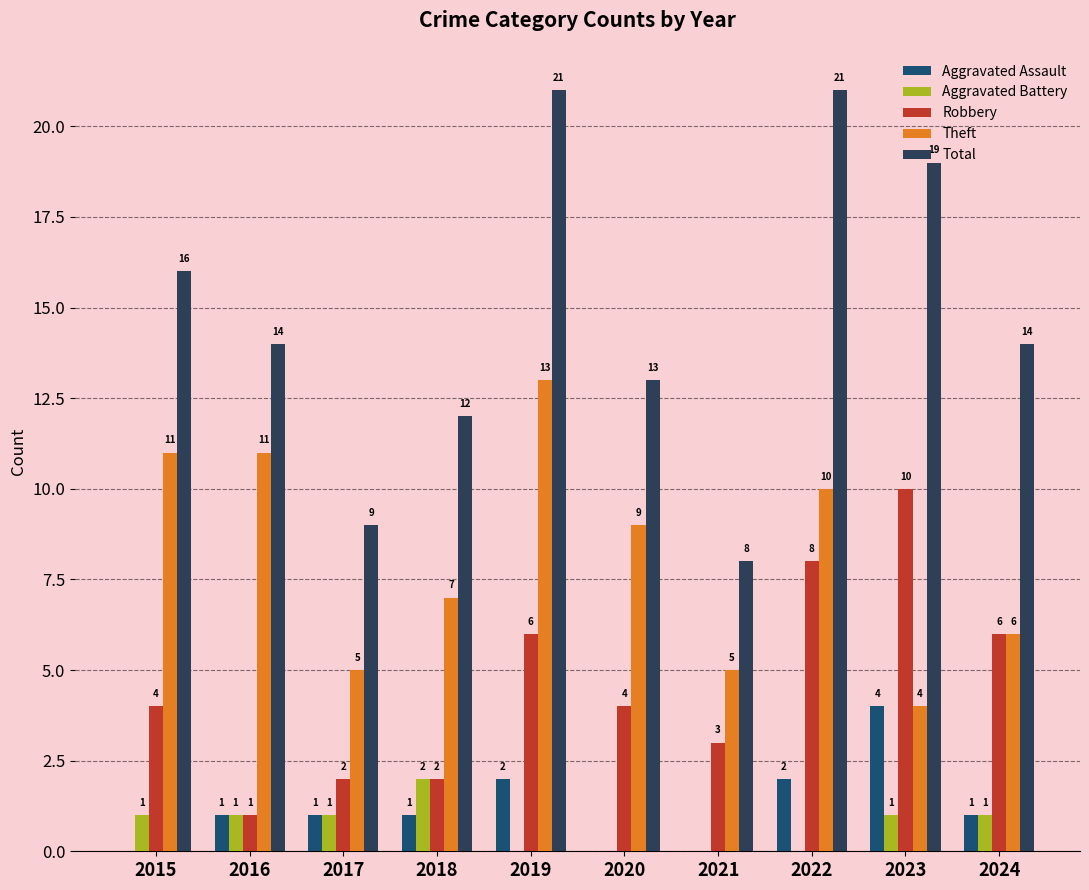

Are the bars grouped side by side (vs. stacked)?

Yes